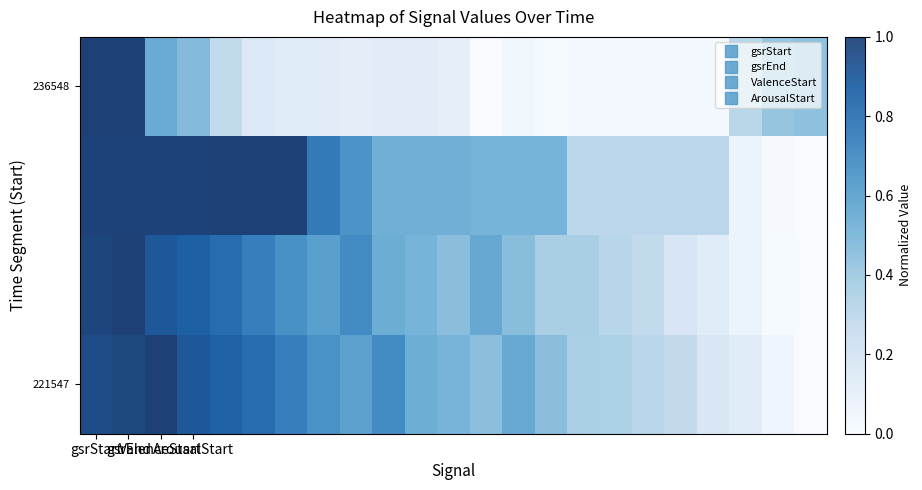

Count the number of data series in this chart.

4